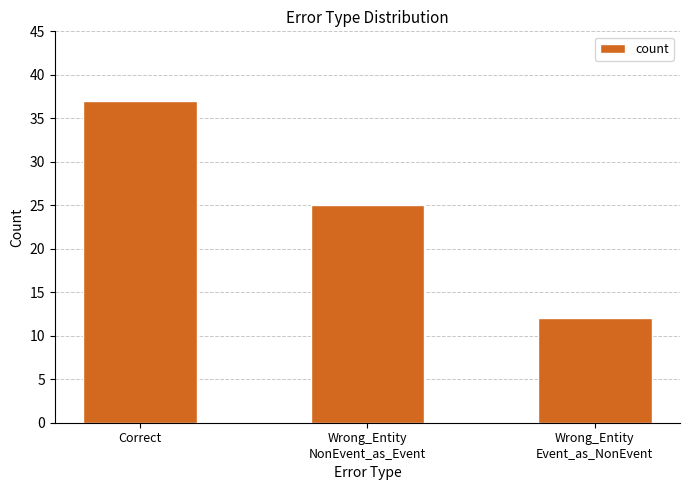

Rank the categories by value from lowest to highest.

Wrong_Entity
Event_as_NonEvent, Wrong_Entity
NonEvent_as_Event, Correct